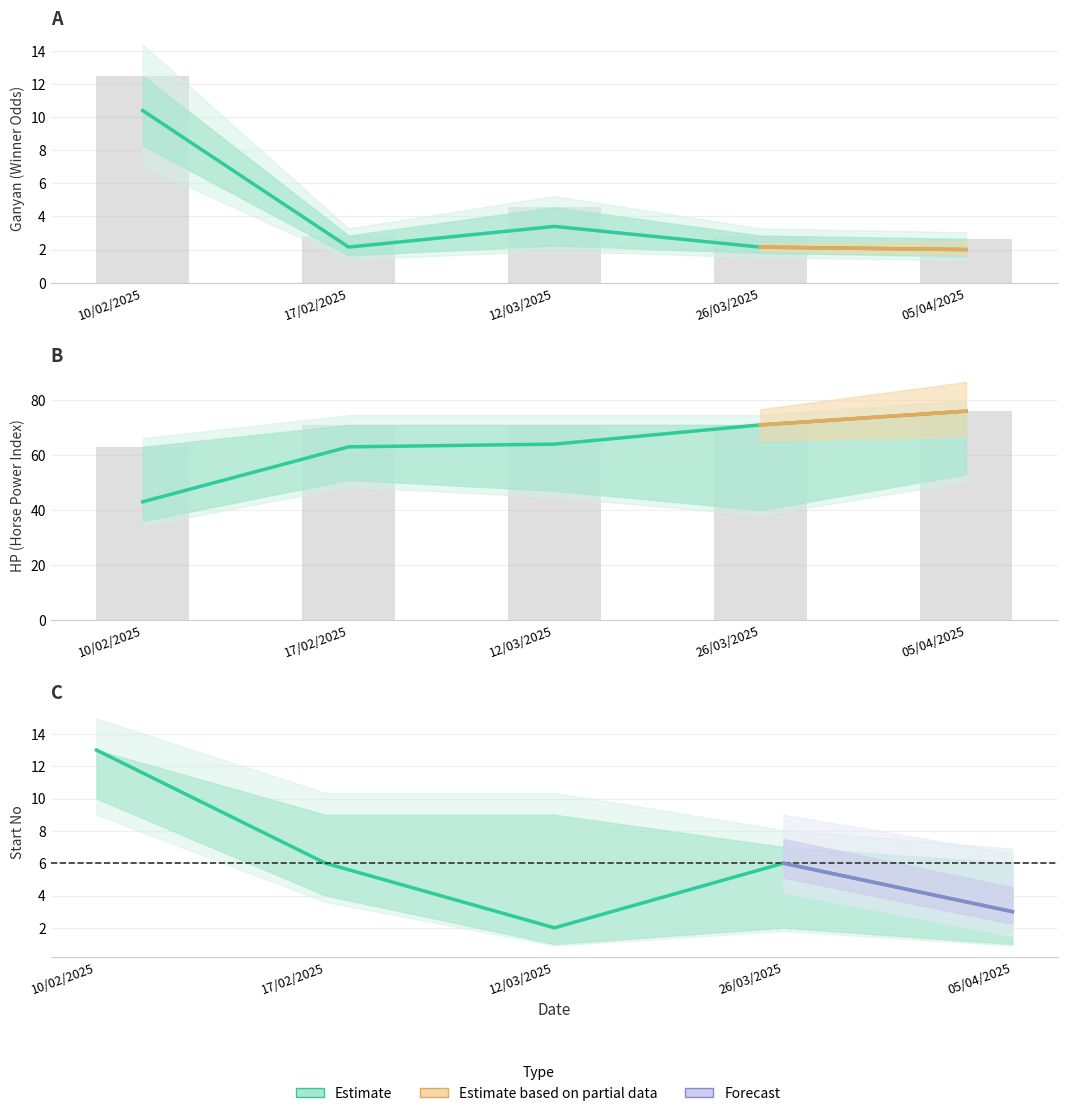

True or false: Ganyan has a value of 3.1 at 26/03/2025.

False